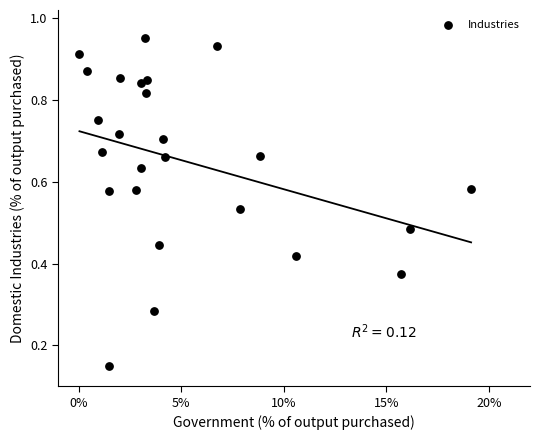

How many points are shown in the scatter plot?

25